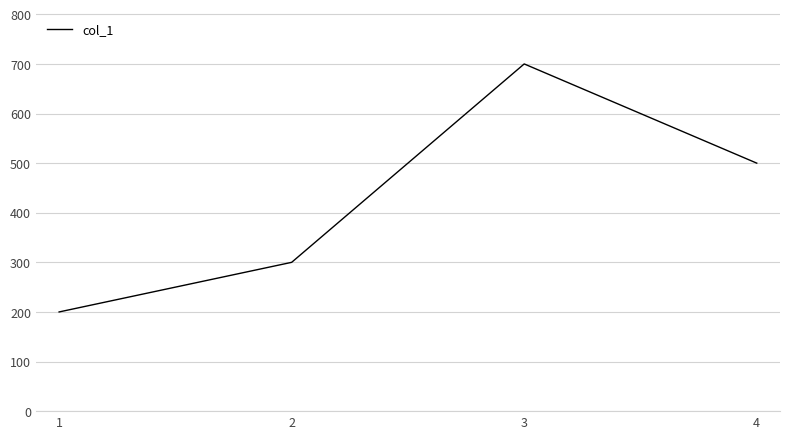

The value at 2 is 300. True or false?

True